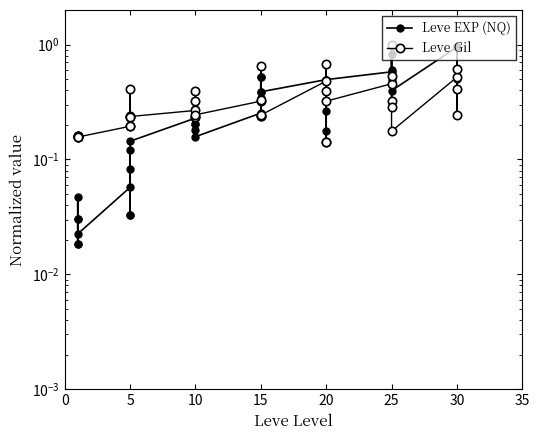

Reading left to right, what are all the values shown in this chart?

Leve EXP (NQ): 0.0	0.0	0.0	0.0	0.0	0.0	0.1	0.0	0.1	0.0	0.1	0.1	0.2	0.2	0.3	0.2	0.2	0.2	0.3	0.5	0.3	0.5	0.4	0.4	0.5	0.3	0.4	0.5	0.2	0.5	0.6	0.5	0.6	0.8	1.0	0.4	0.9	0.9	0.5	0.9
Leve Gil: 0.2	0.2	0.2	0.2	0.2	0.2	0.2	0.2	0.4	0.2	0.2	0.2	0.3	0.2	0.3	0.2	0.4	0.2	0.3	0.7	0.2	0.3	0.2	0.2	0.5	0.1	0.7	0.4	0.1	0.3	0.5	0.3	0.3	0.5	1.0	0.2	0.5	0.4	0.2	0.6